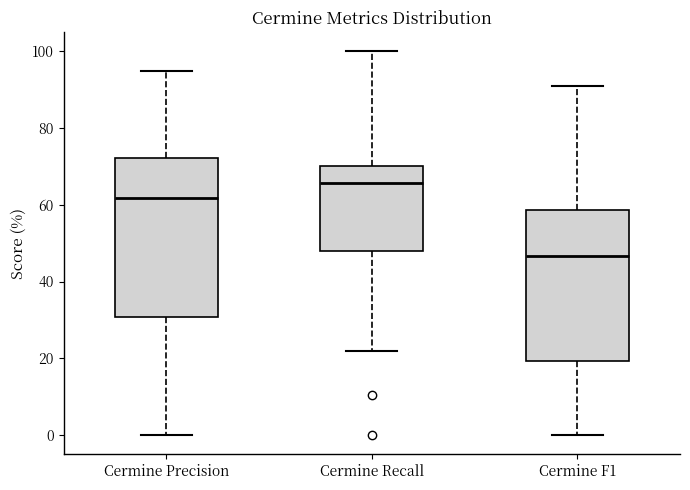

Which box has the lowest median line?

Cermine F1